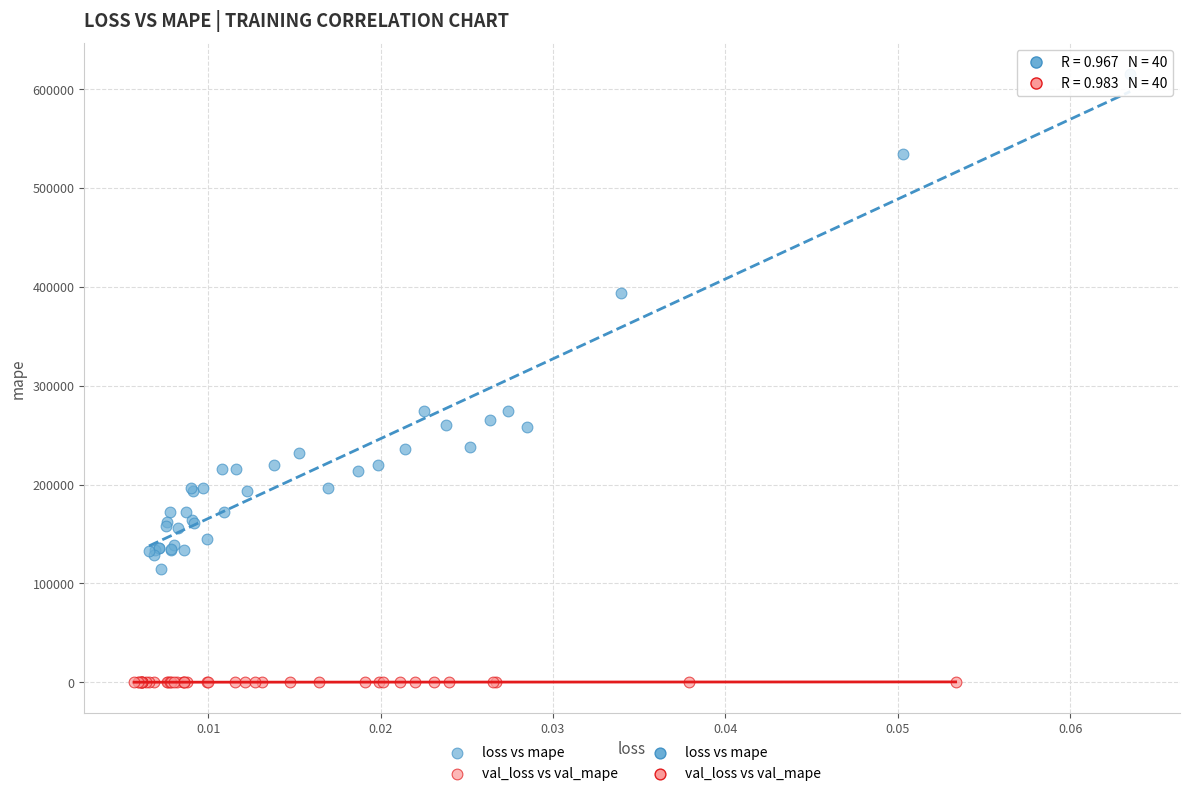

Which series reaches the maximum Y coordinate?

loss vs mape